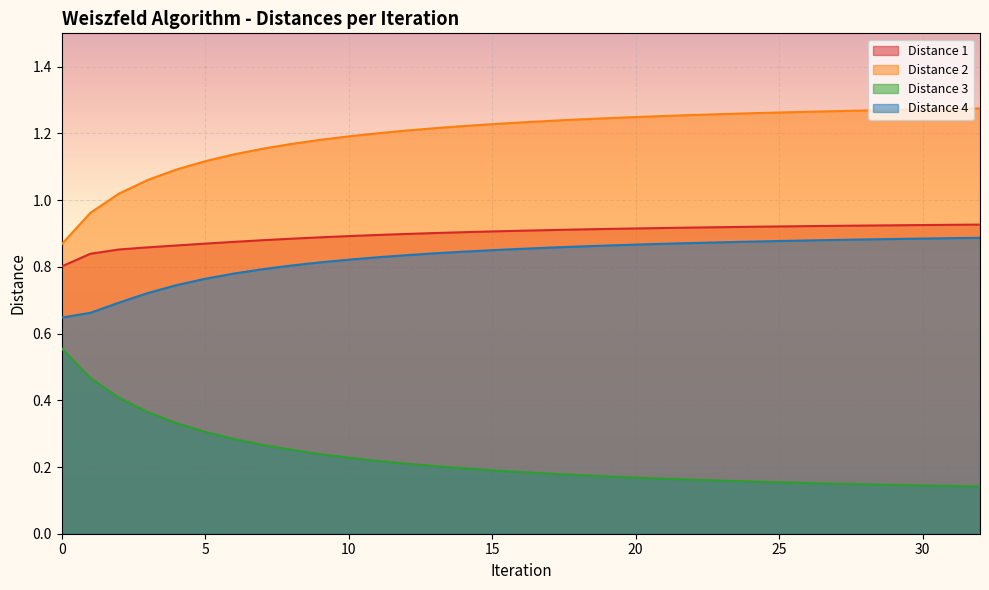

The Distance 1 series shows 0.9 at 24. True or false?

True